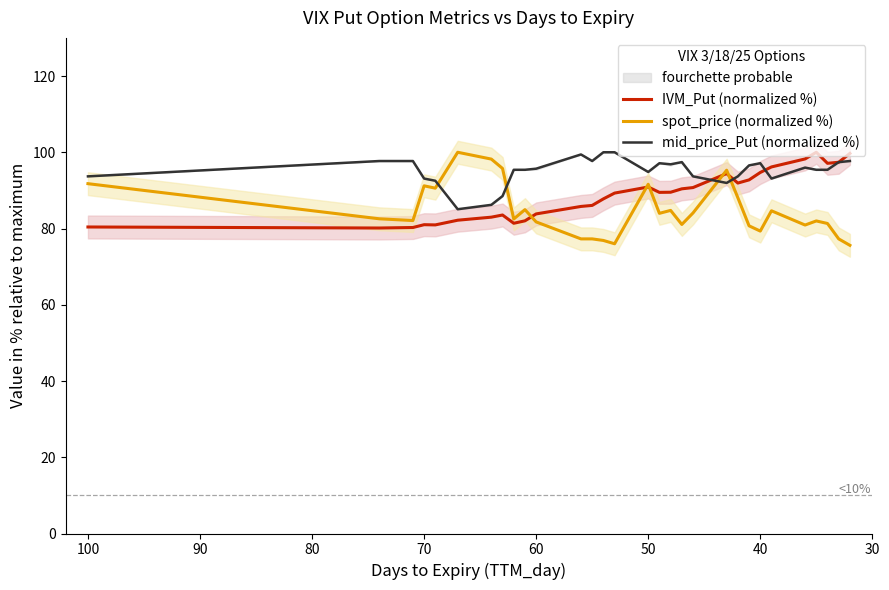

Which series has the widest spread of values?

spot_price (normalized %)